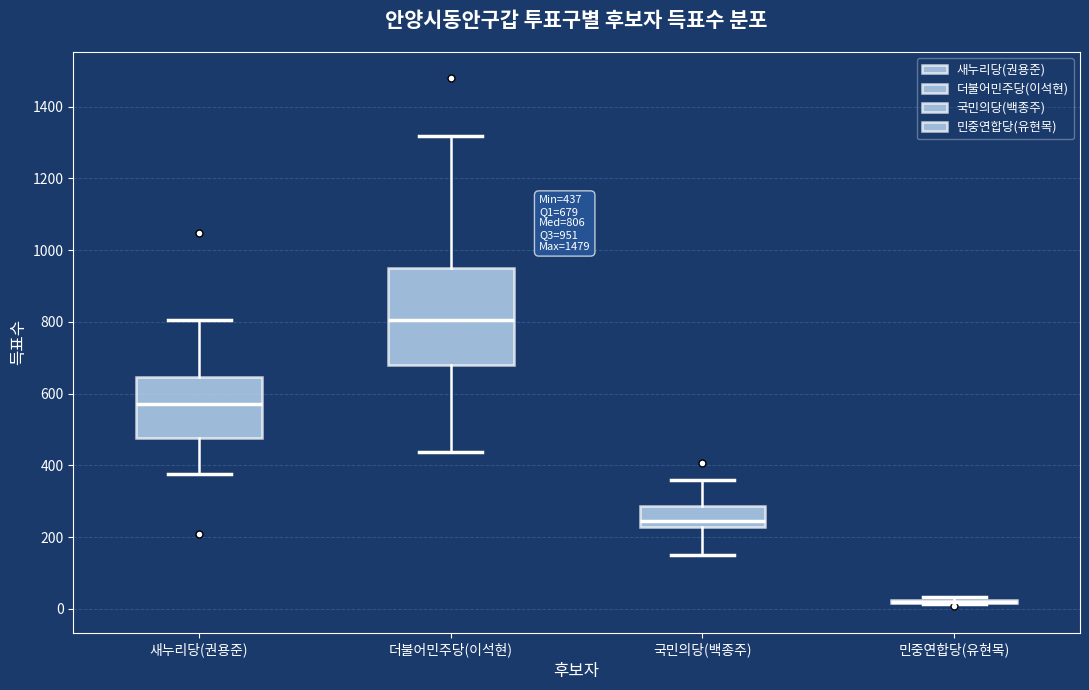

Comparing the boxes themselves (not the whiskers), which one is the tallest?

더불어민주당(이석현)